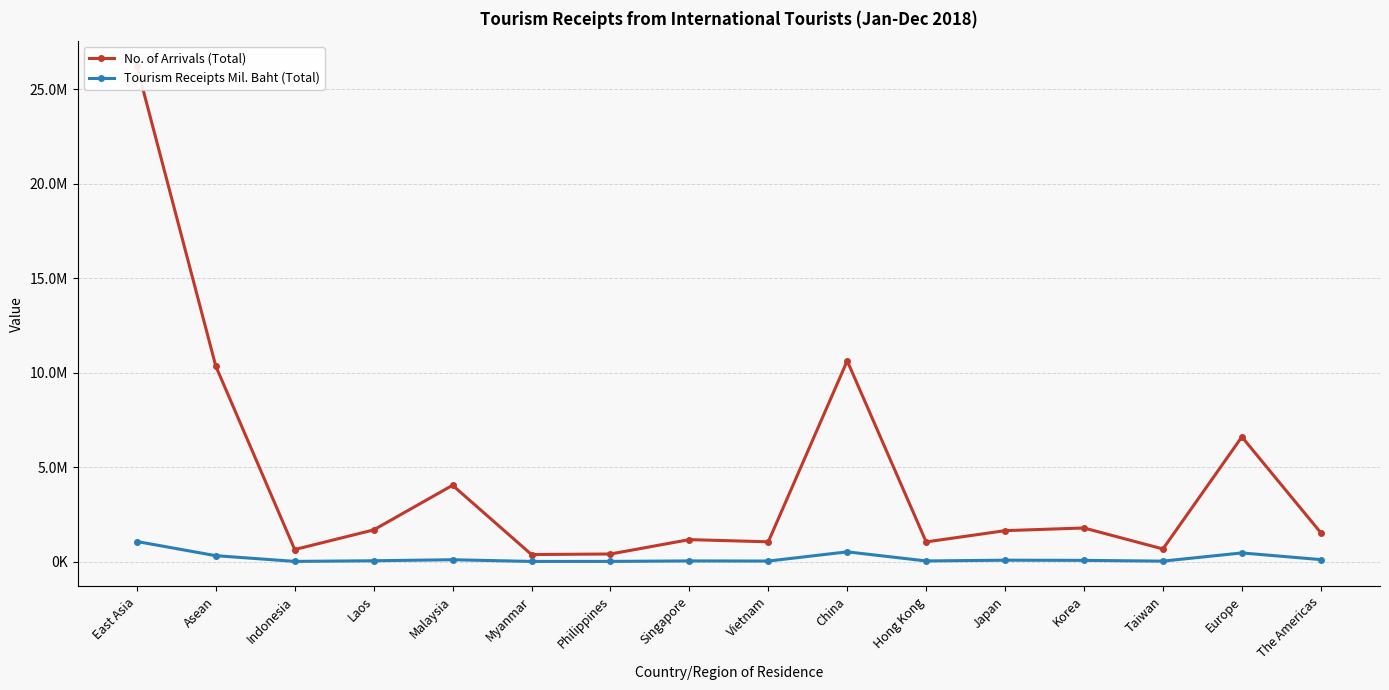

Which category has the highest value in the No. of Arrivals (Total) series?

East Asia